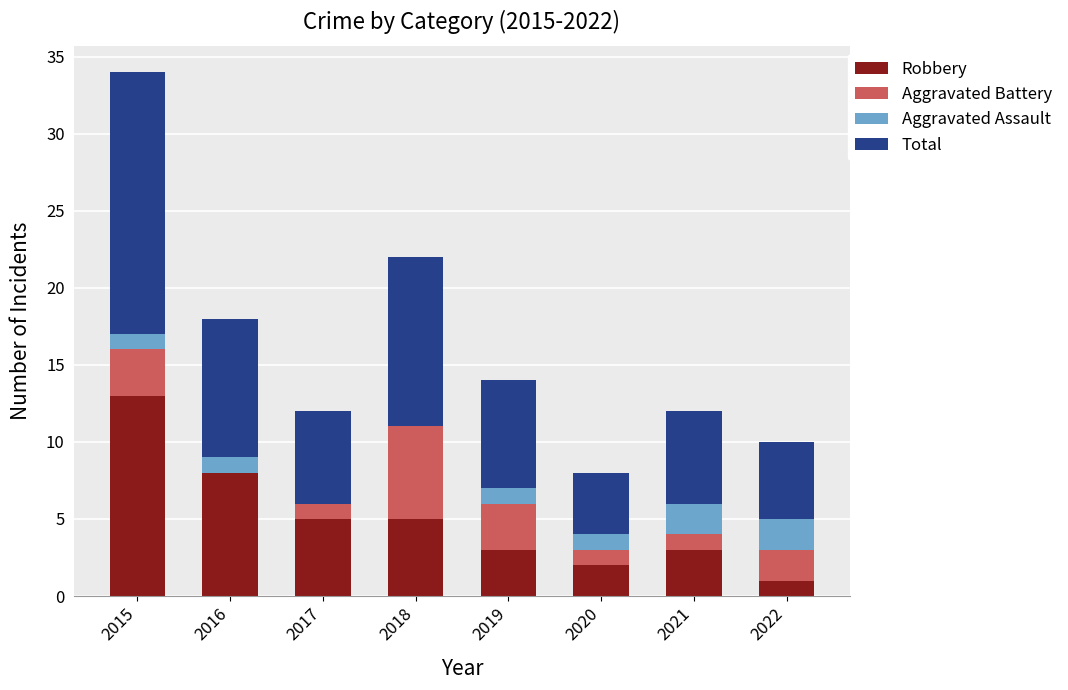

What is the total value across all series at 2020?

8